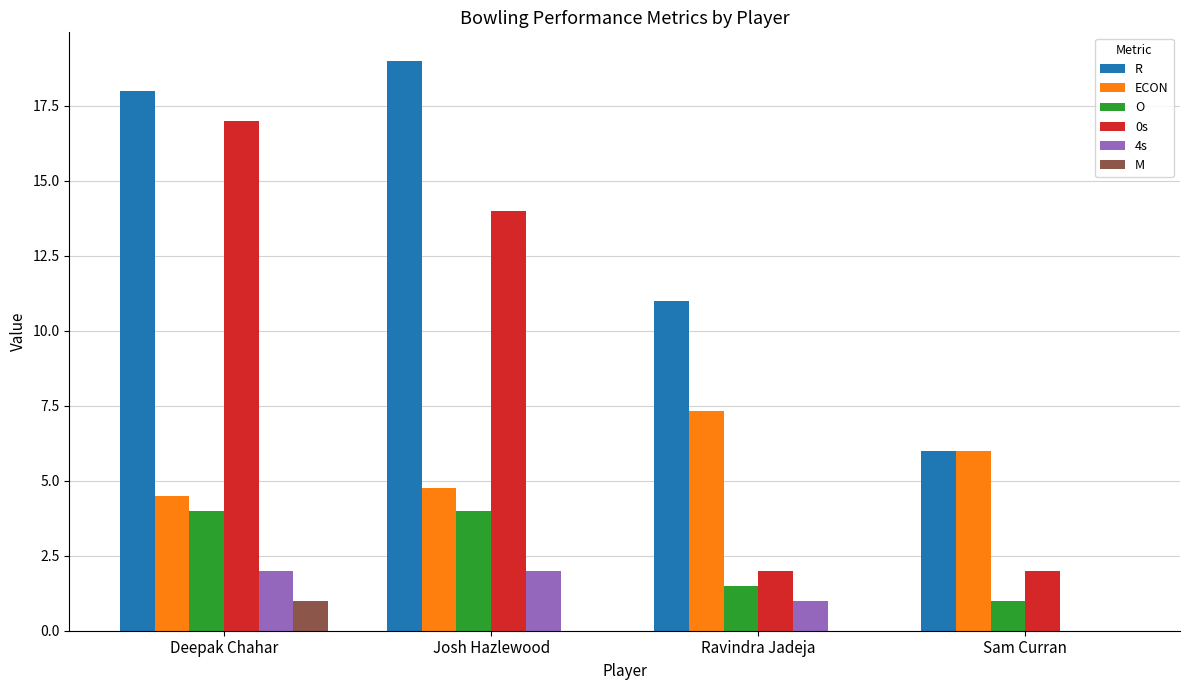

Reading left to right, extract all data points from this chart.

R: 18.0	19.0	11.0	6.0
ECON: 4.5	4.8	7.3	6.0
O: 4.0	4.0	1.5	1.0
0s: 17.0	14.0	2.0	2.0
4s: 2.0	2.0	1.0	0.0
M: 1.0	0.0	0.0	0.0